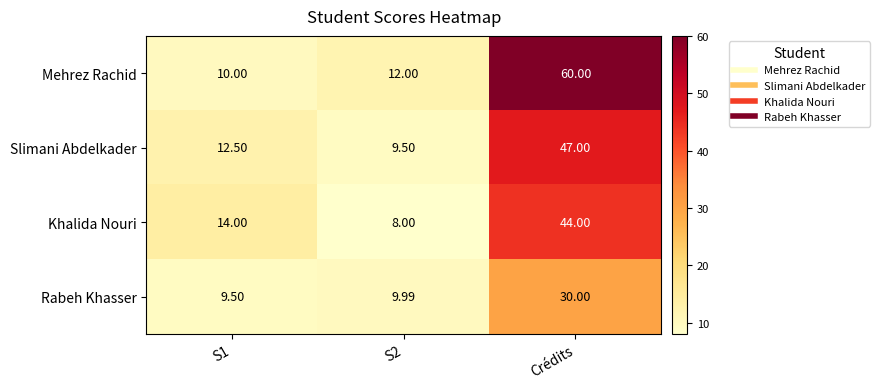

Which series has the widest spread of values?

Mehrez Rachid